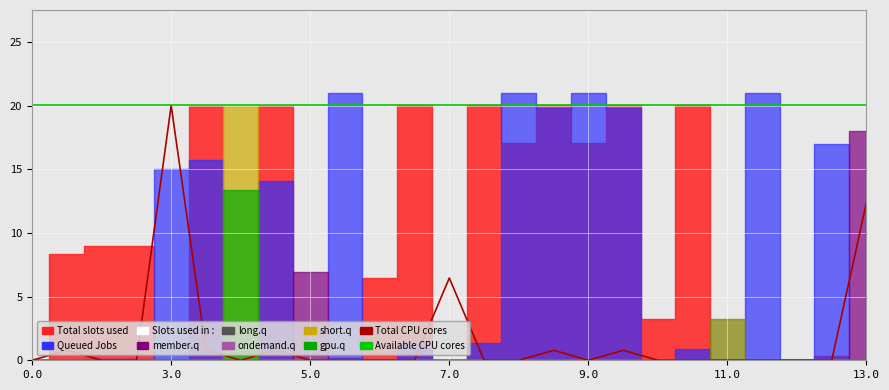

True or false: Available CPU cores and Total CPU cores cross at least once.

False